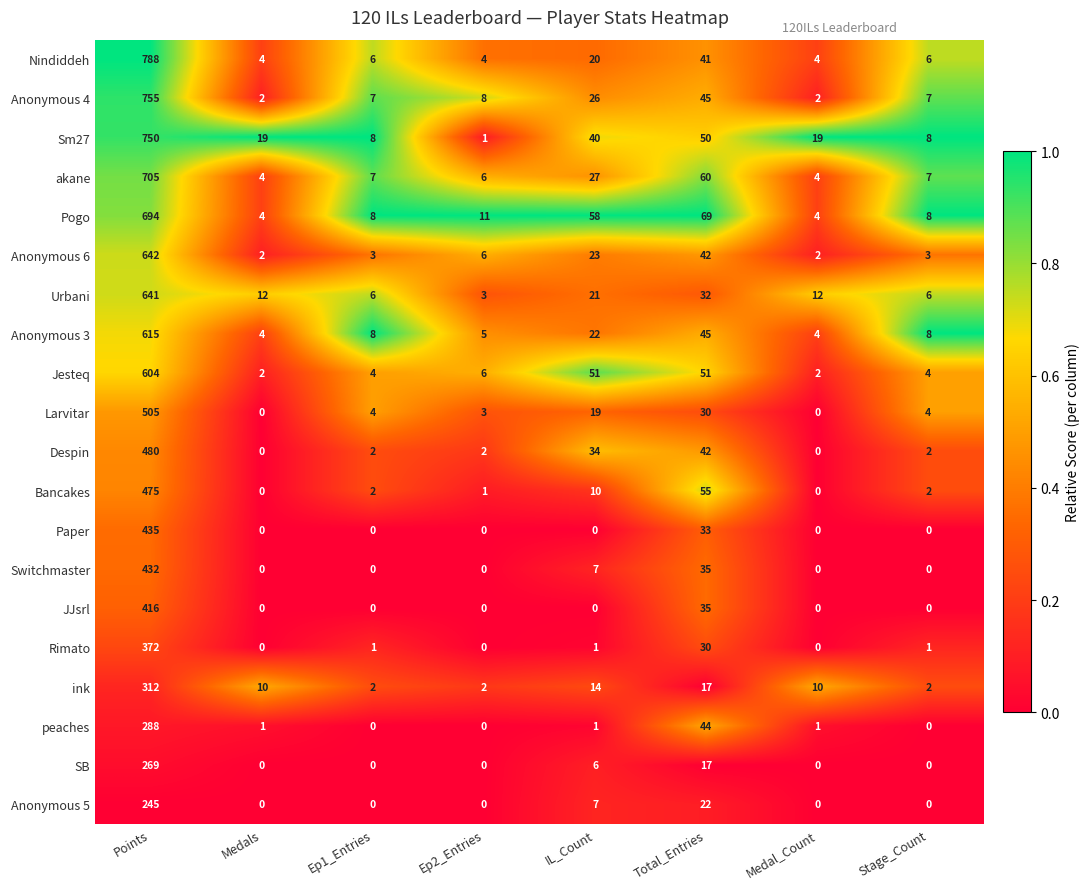

The value of Pogo at Total_Entries is 69. True or false?

True